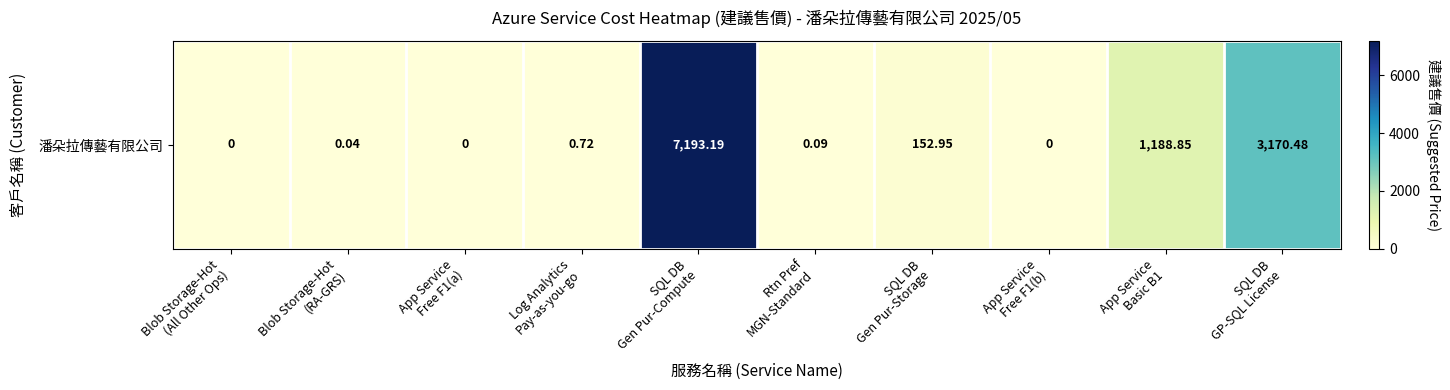

What is the sum of the values at SQL DB
Gen Pur-Storage and SQL DB
GP-SQL License?

3323.4